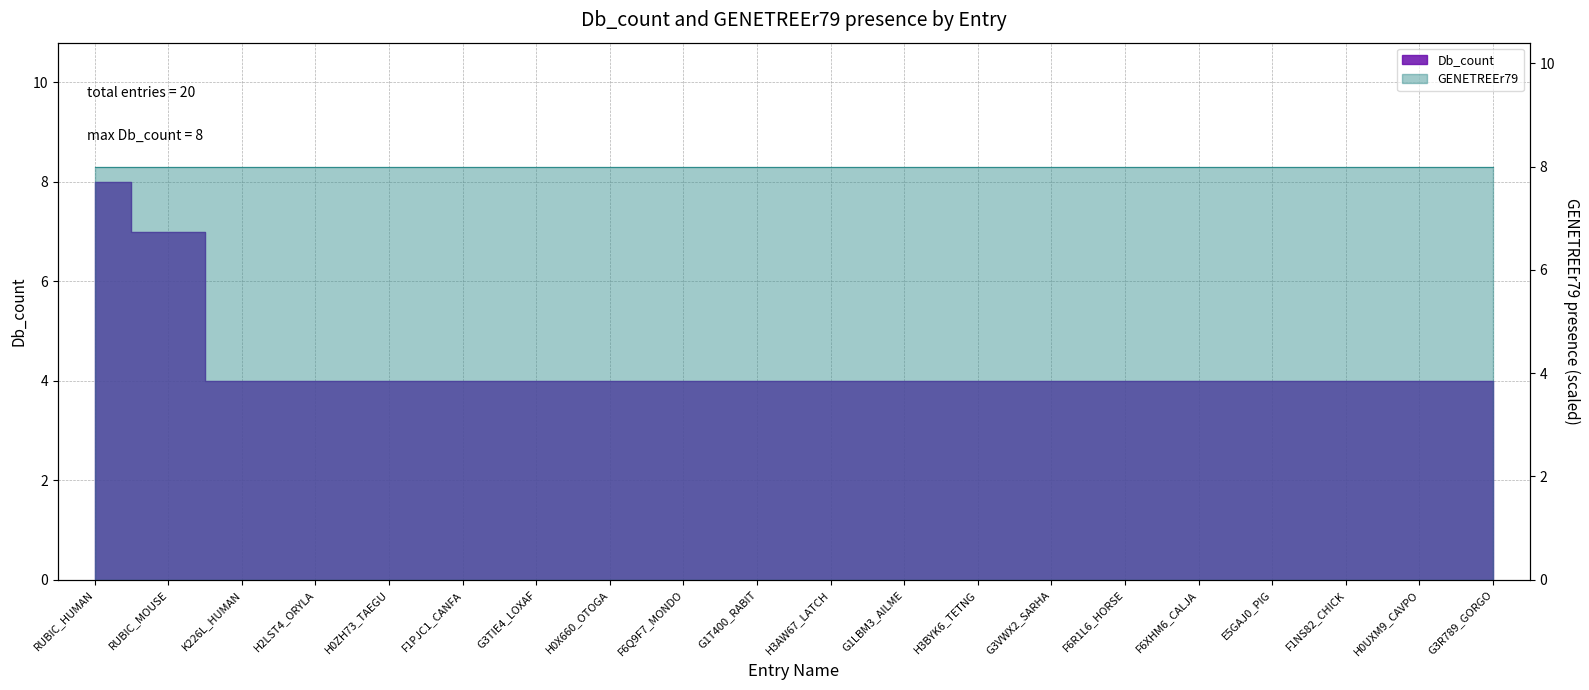

Which label corresponds to the smallest value in the chart?

K226L_HUMAN